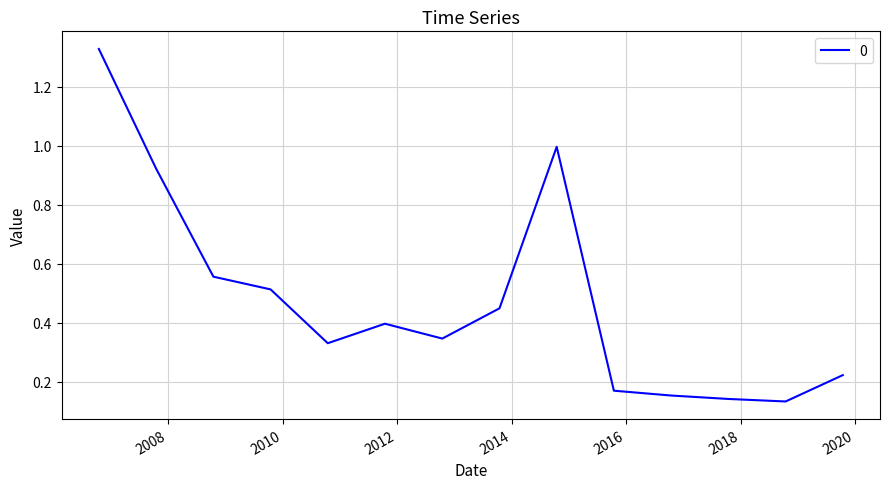

What is the difference between the maximum and minimum values?

1.2